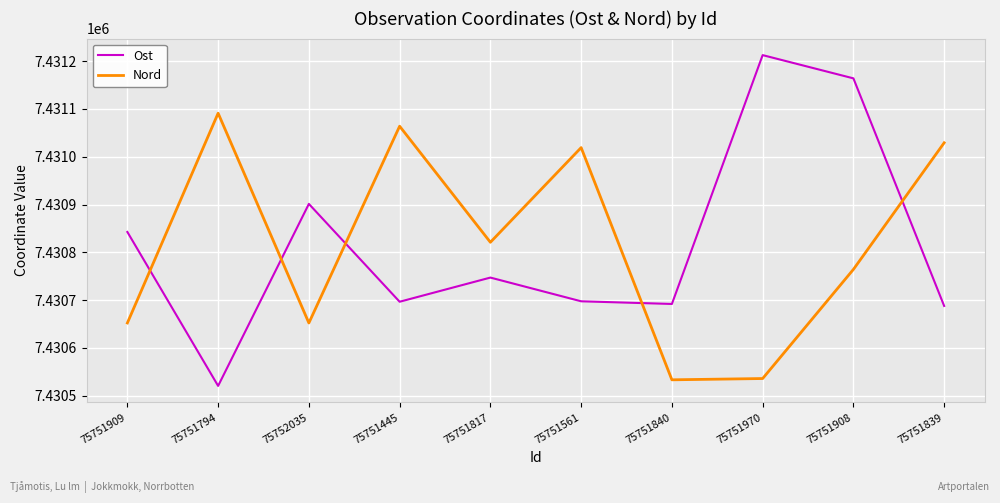

Between 75751840 and 75751970, which series saw the biggest shift?

Ost